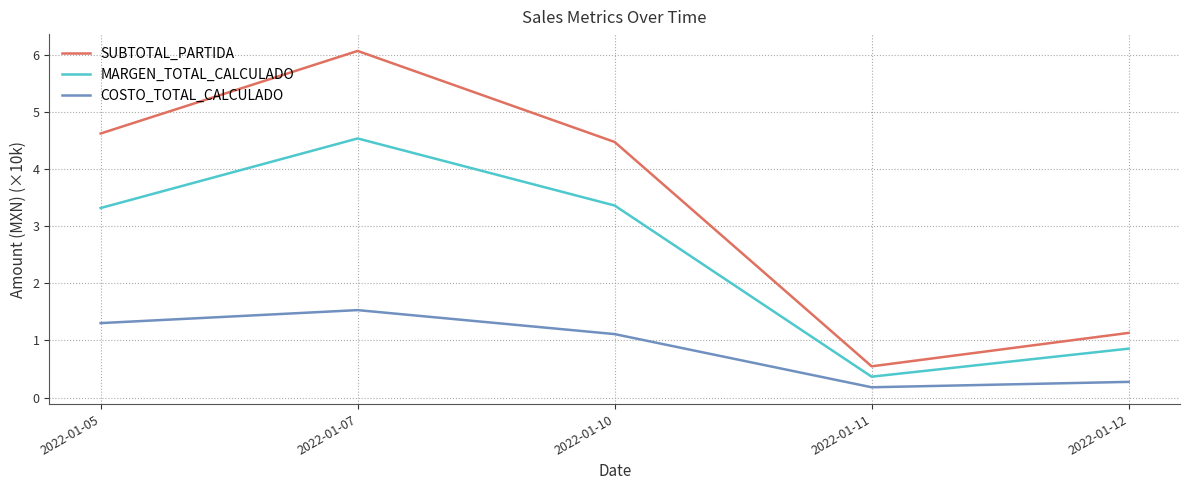

Reading right to left, transcribe all the data shown in this chart.

SUBTOTAL_PARTIDA: 1.1	0.5	4.5	6.1	4.6
MARGEN_TOTAL_CALCULADO: 0.9	0.4	3.4	4.5	3.3
COSTO_TOTAL_CALCULADO: 0.3	0.2	1.1	1.5	1.3